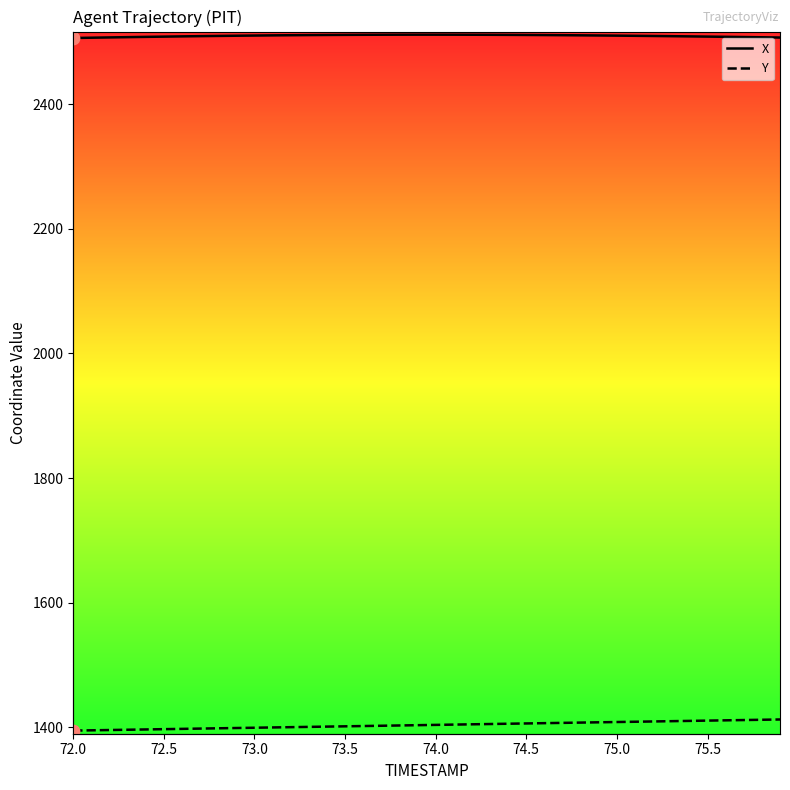

Which series contains the lowest Y value?

Y